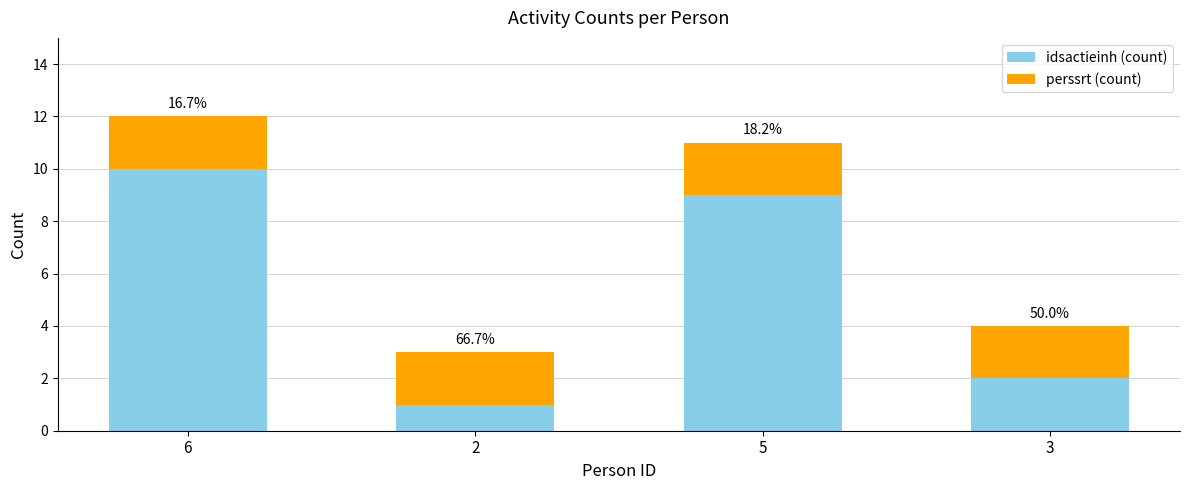

Rank the series at 5 from highest to lowest value.

idsactieinh (count), perssrt (count)